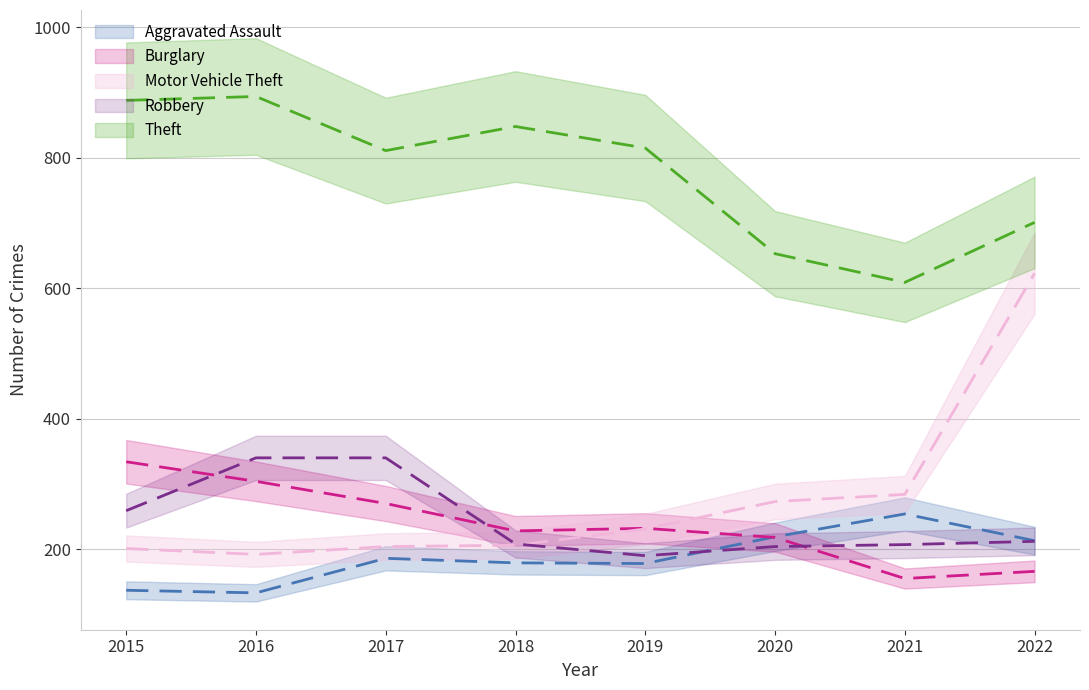

Between 2021 and 2017, which is larger?

2021